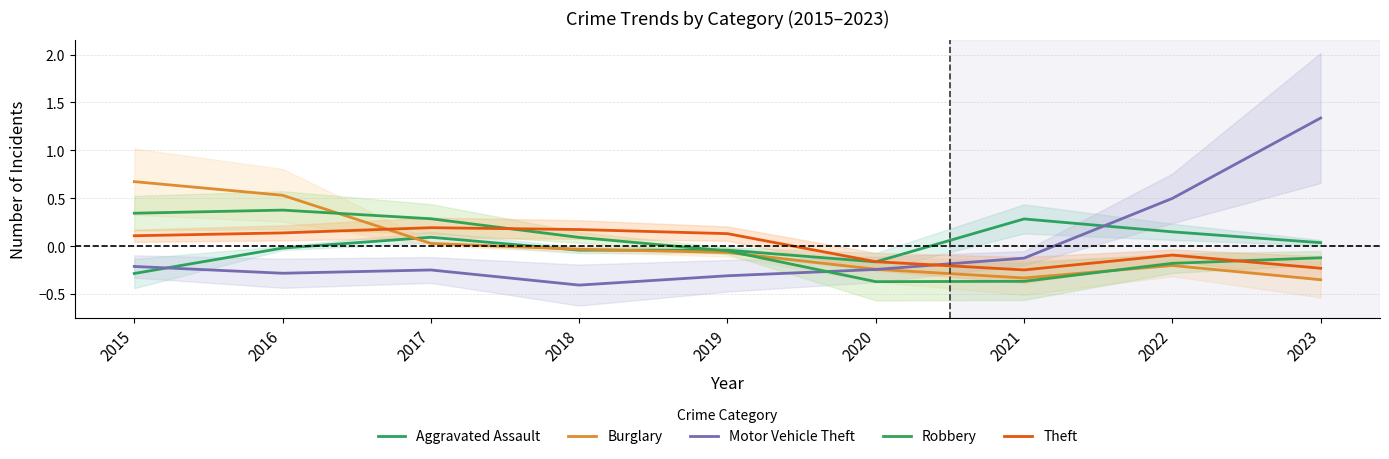

The value of Robbery at 2017 is 0.5. True or false?

False